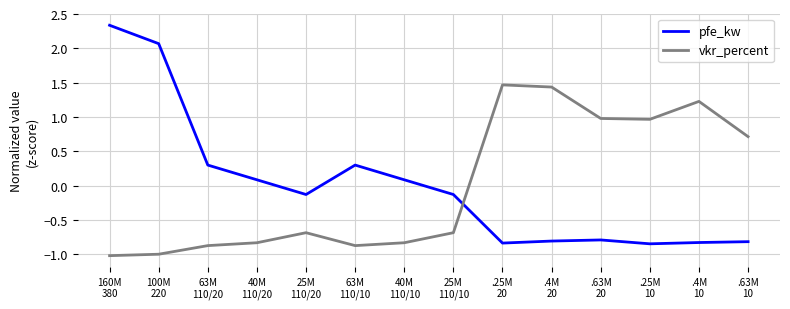

Where do vkr_percent and pfe_kw first cross each other?

25M
110/10 and .25M
20